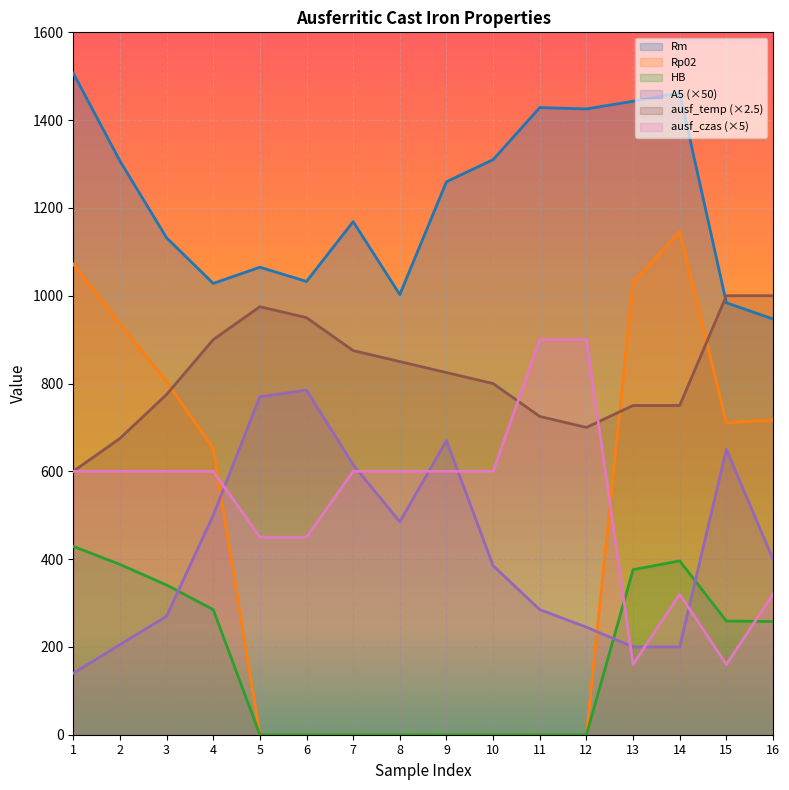

At which category is the sum across all series the highest?

1